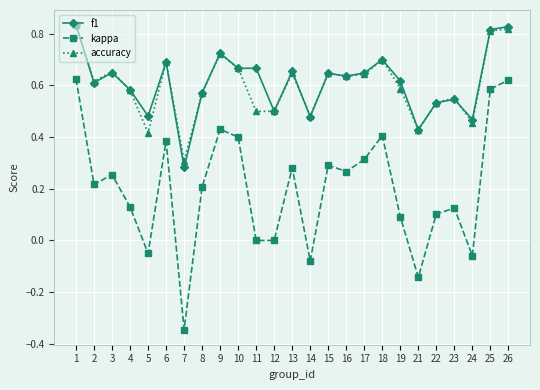

Does the chart have visible grid lines?

Yes